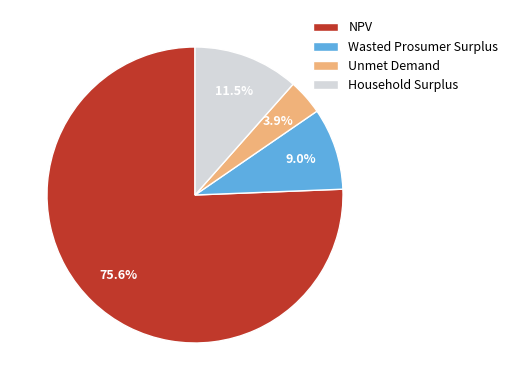

Between Household Surplus and NPV, which is larger?

NPV